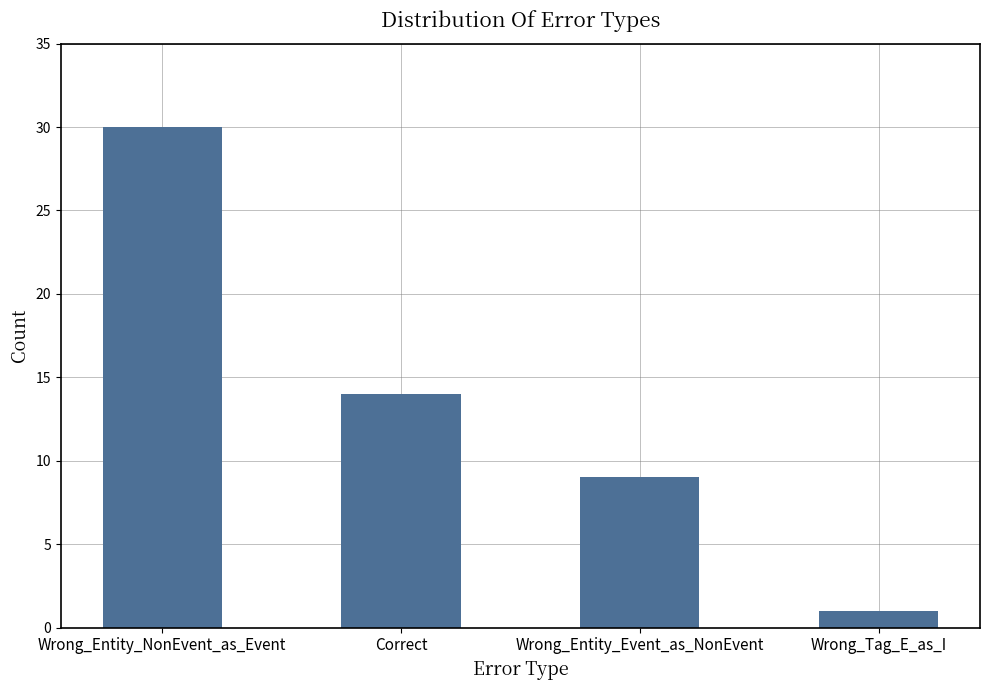

How many data points does each series have?

4